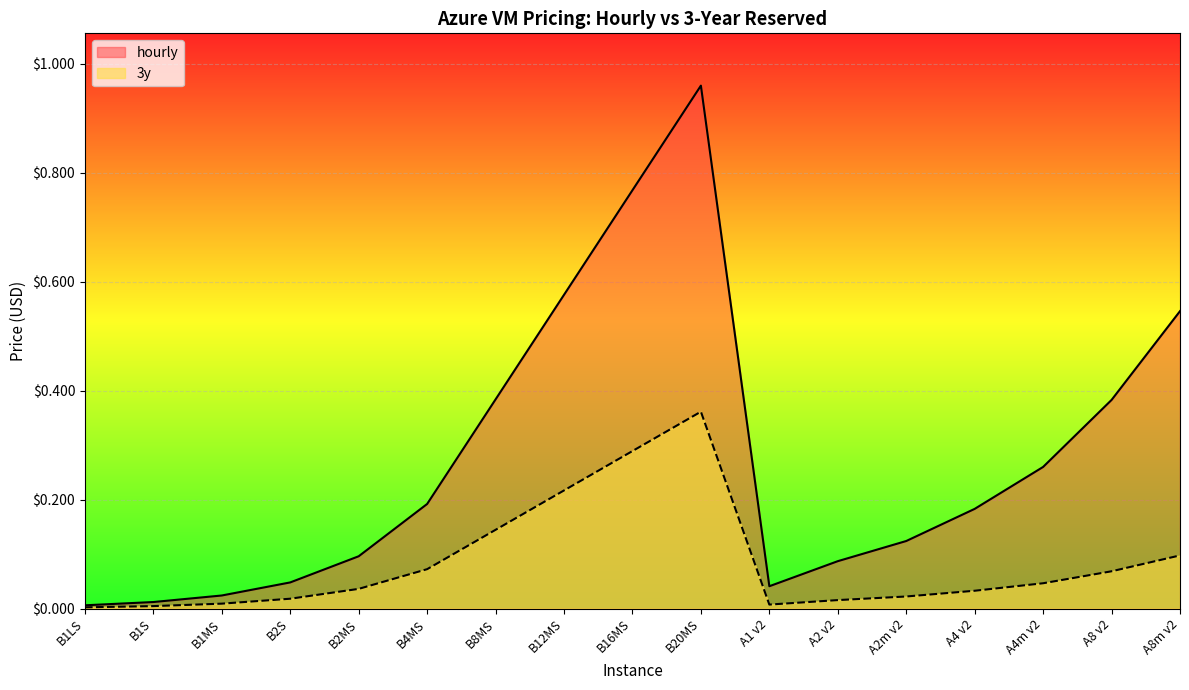

What position from the right is A8m v2?

1